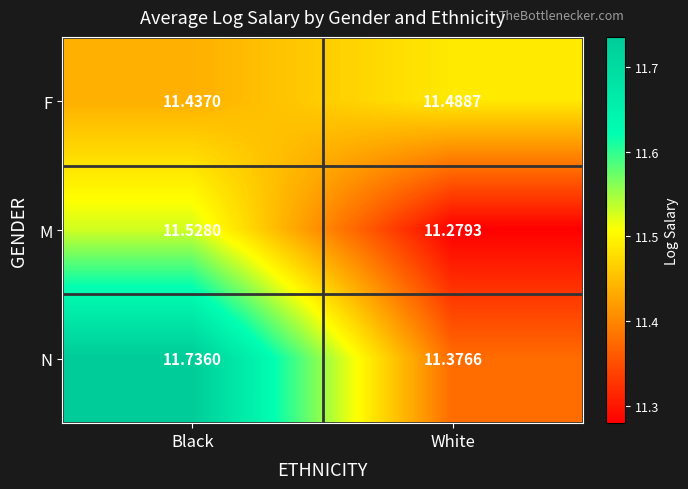

Which series has the widest spread of values?

N